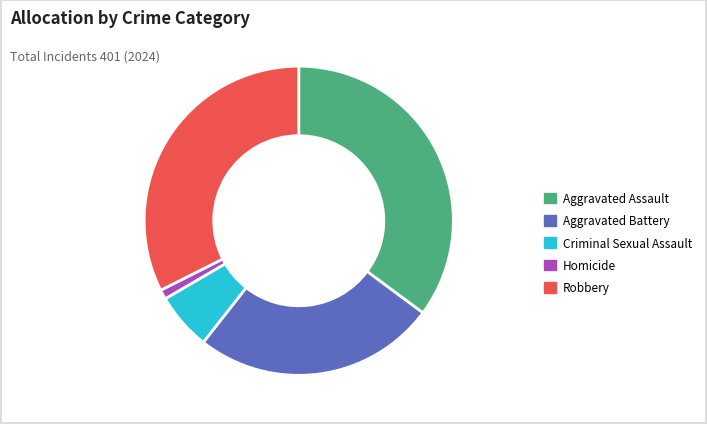

Do Criminal Sexual Assault and Aggravated Assault together represent more than half of the pie?

No